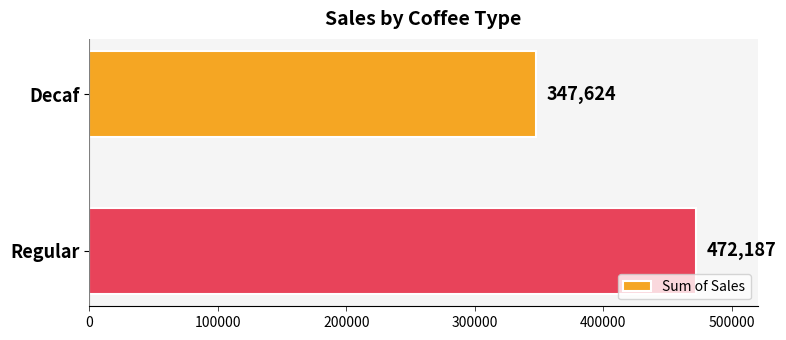

What is the difference between the maximum and minimum values?

124563